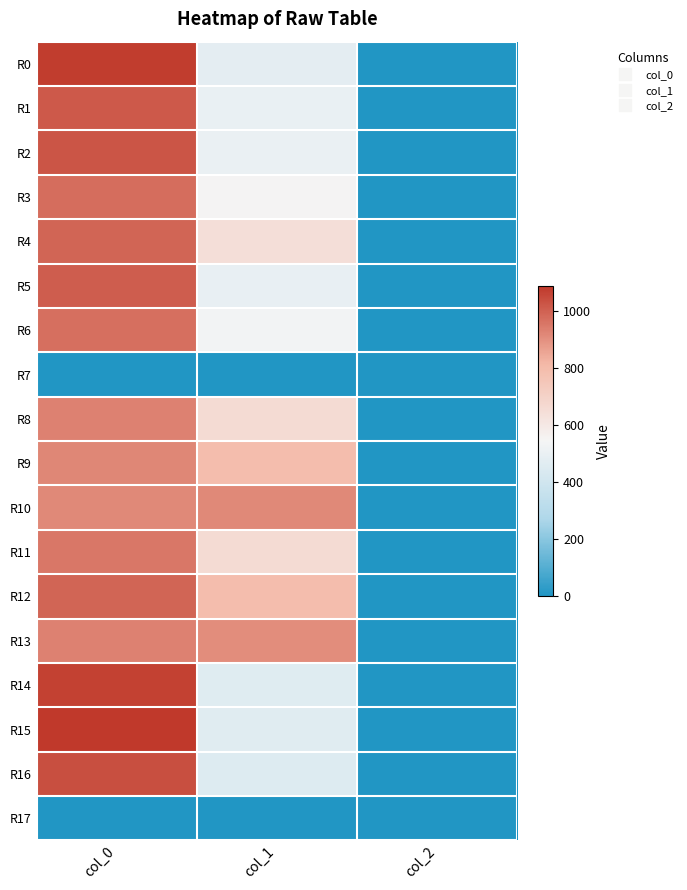

Reading left to right, transcribe all the data shown in this chart.

R0: col_0=1076.7	col_1=475.9	col_2=2.0
R1: col_0=1016.7	col_1=499.5	col_2=2.0
R2: col_0=1023.3	col_1=502.9	col_2=2.0
R3: col_0=973.3	col_1=550.1	col_2=2.0
R4: col_0=990.0	col_1=641.2	col_2=2.0
R5: col_0=1006.7	col_1=496.1	col_2=2.0
R6: col_0=970.0	col_1=533.2	col_2=2.0
R7: col_0=0.0	col_1=0.0	col_2=0.0
R8: col_0=933.3	col_1=661.5	col_2=2.0
R9: col_0=920.0	col_1=793.1	col_2=2.0
R10: col_0=913.3	col_1=914.6	col_2=2.0
R11: col_0=953.3	col_1=661.5	col_2=2.0
R12: col_0=990.0	col_1=789.8	col_2=2.0
R13: col_0=930.0	col_1=904.5	col_2=2.0
R14: col_0=1066.7	col_1=459.0	col_2=2.0
R15: col_0=1086.7	col_1=465.8	col_2=2.0
R16: col_0=1036.7	col_1=452.2	col_2=2.0
R17: col_0=0.0	col_1=0.0	col_2=0.0